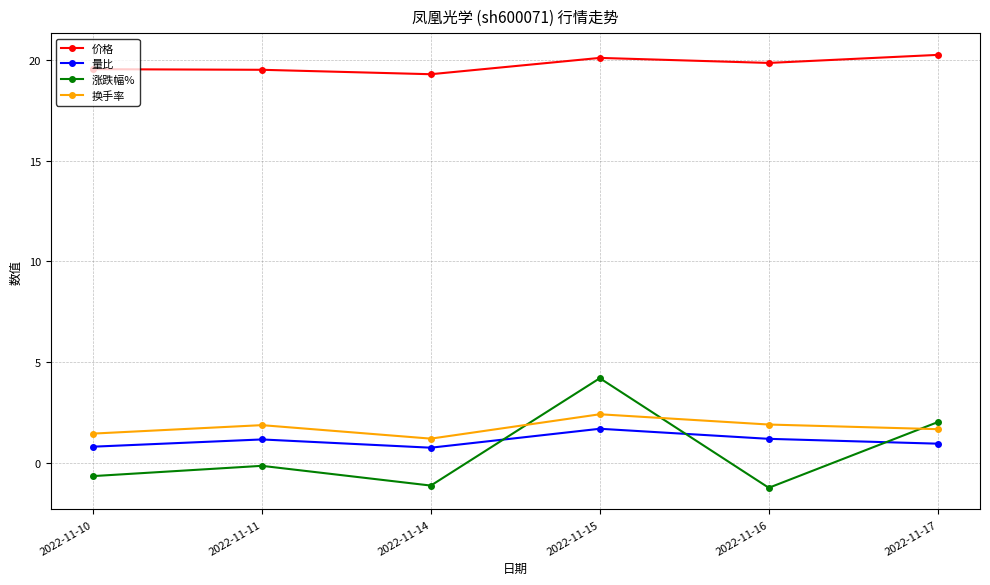

True or false: 换手率 has more than 2 interior local peaks.

False